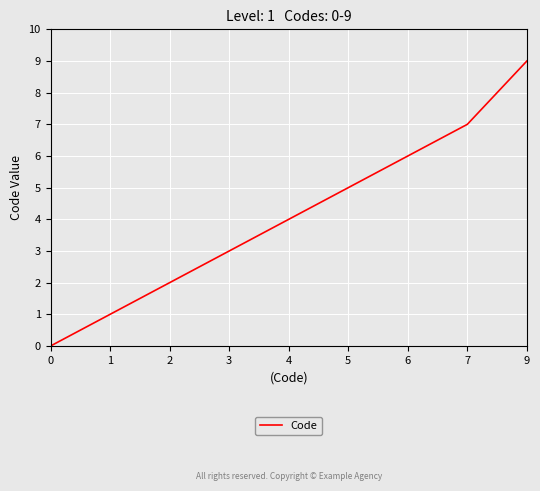

What is the greatest value displayed?

9